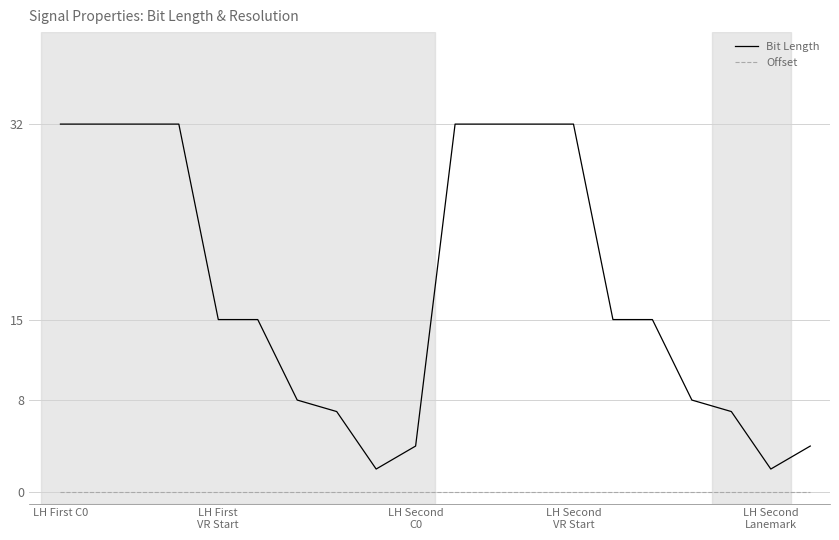

What is the difference between the maximum and minimum values in the Bit Length series?

30